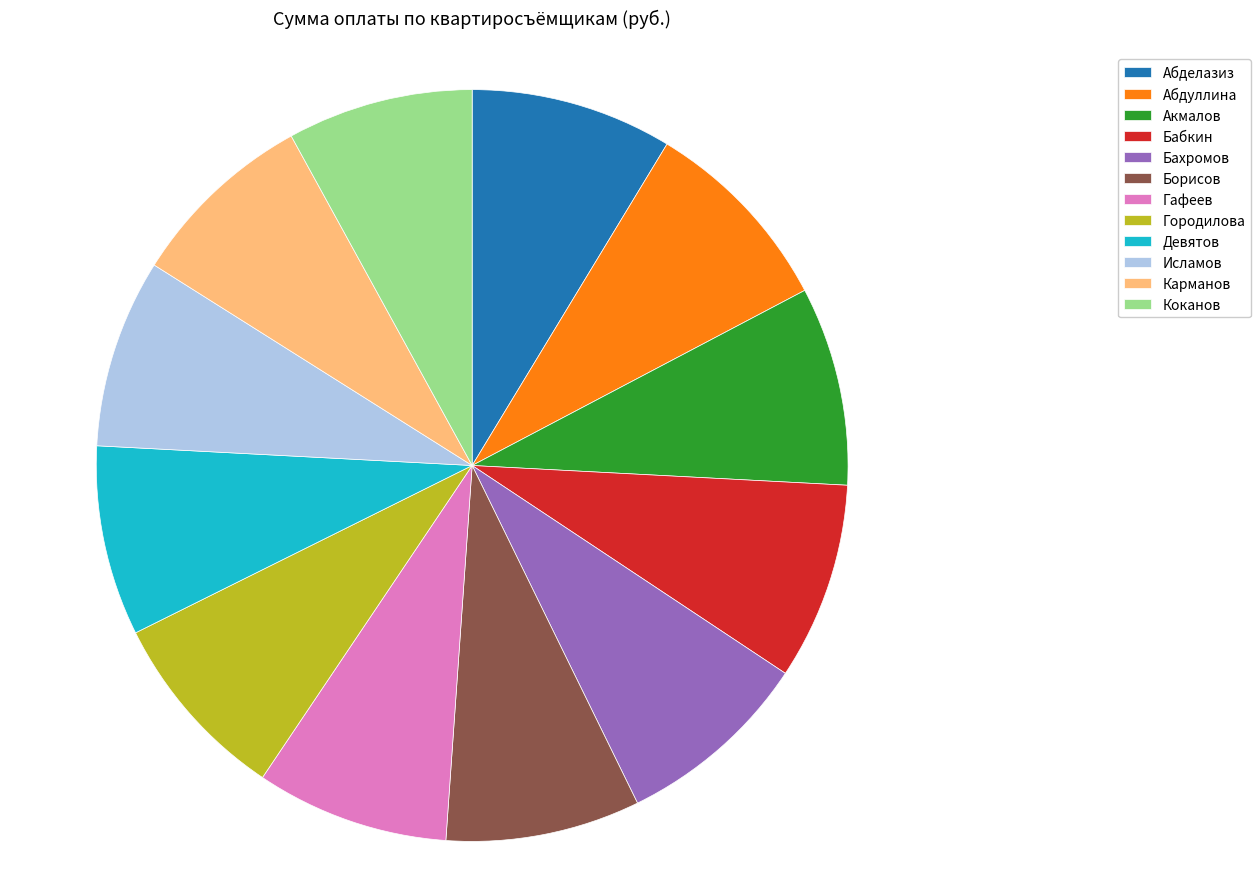

True or false: Карманов accounts for 8% of the total.

True